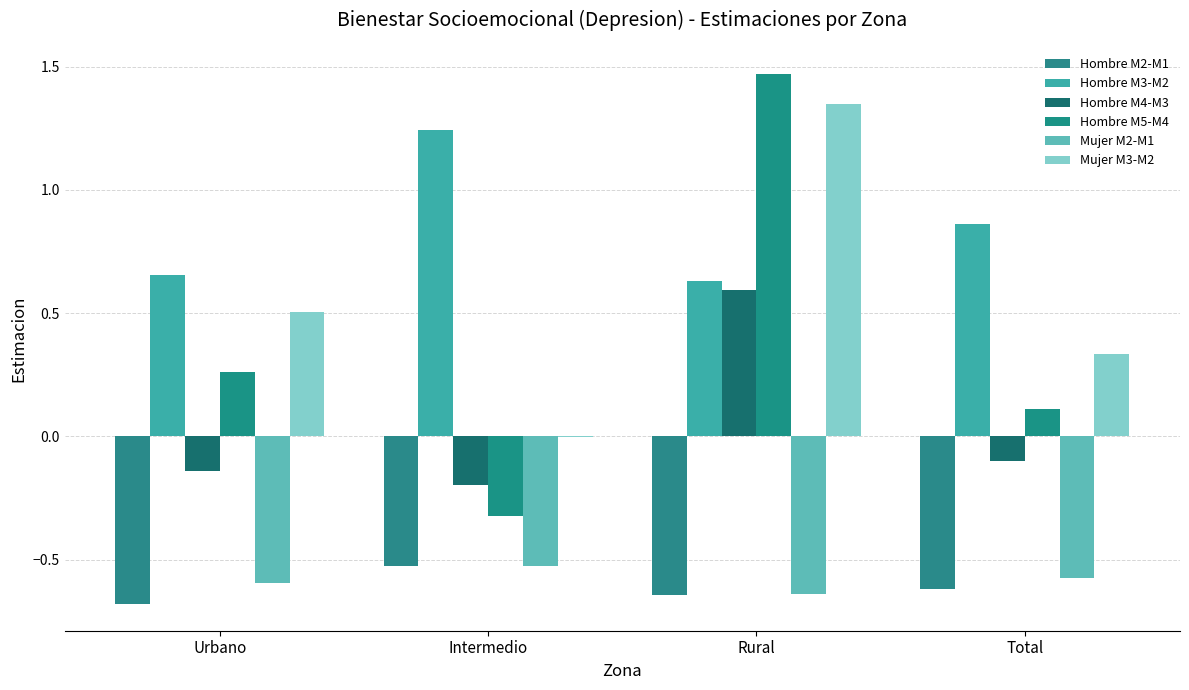

Does the chart contain stacked bars?

No